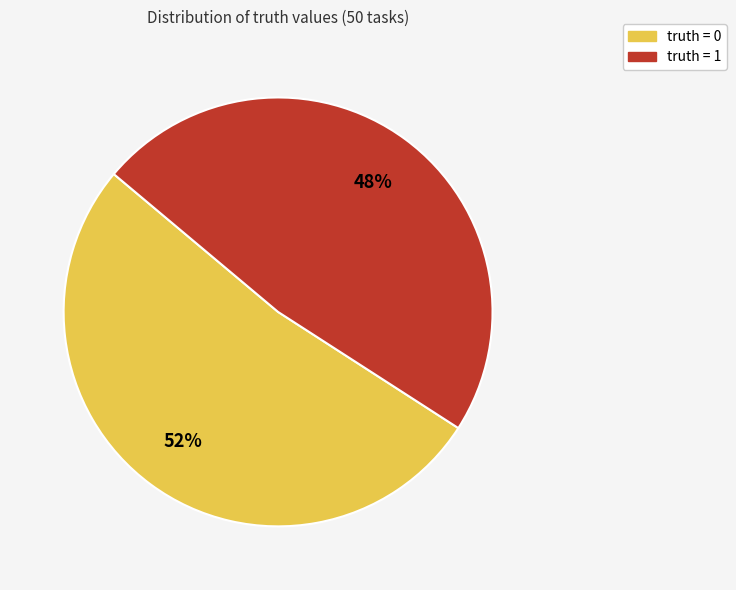

To the nearest percent, what is the difference between the truth = 0 and truth = 1 slice percentages?

4%